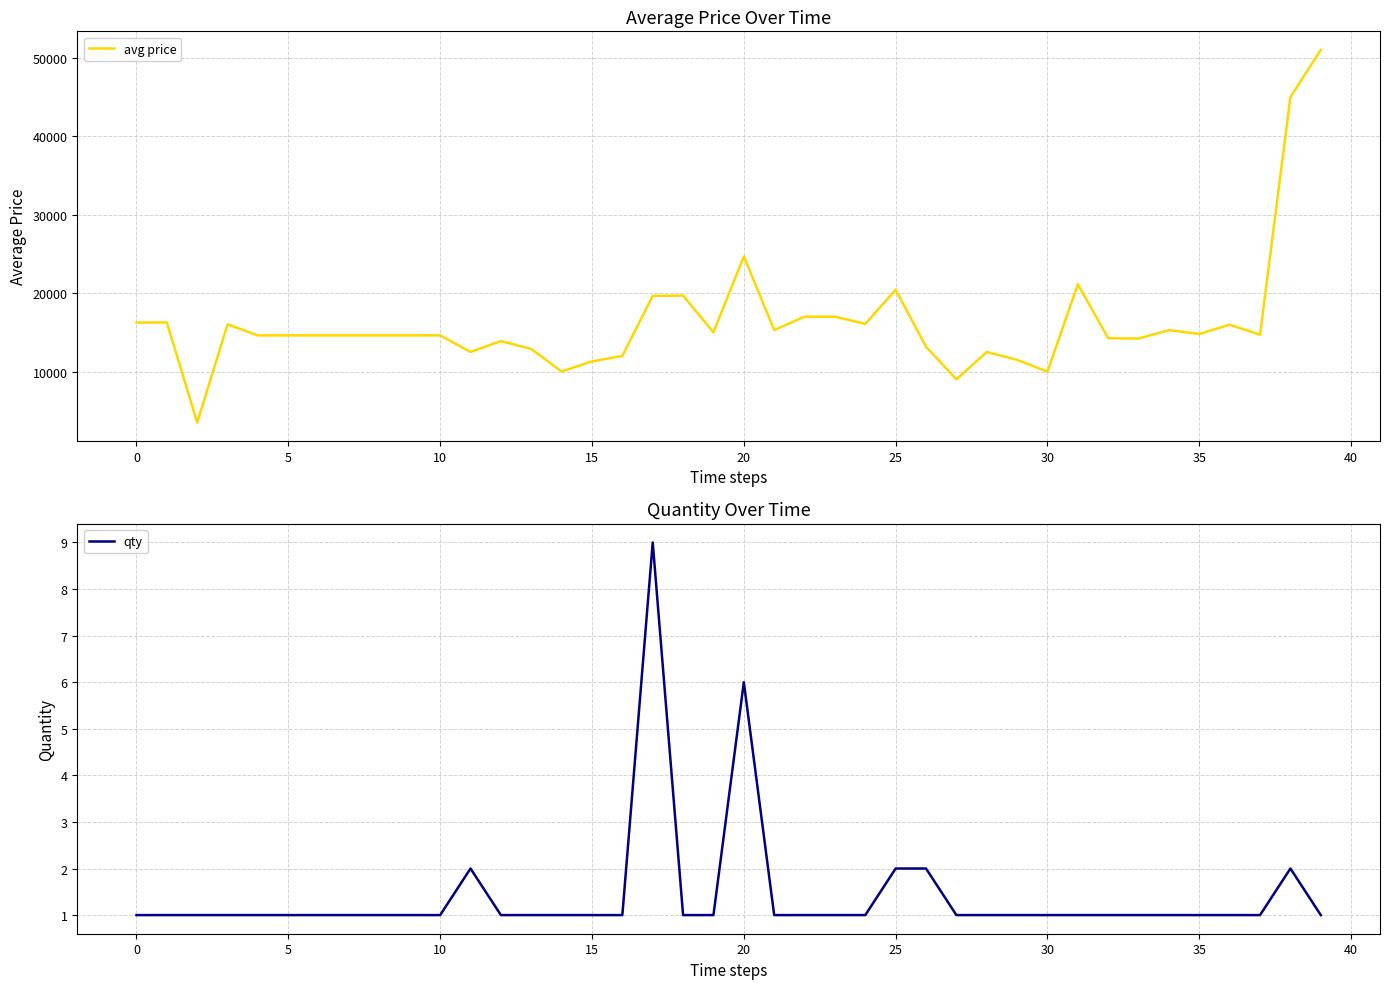

Reading left to right, extract all data points from this chart.

avg price: 16260	16260	3500	16025	14618	14618	14618	14618	14618	14618	14618	12502	13891	12888	10014	11300	12000	19652	19690	15000	24680	15297	17000	17000	16087	20435	13172	9009	12500	11500	9999	21139	14253	14212	15290	14792	15984	14697	45000	51003
qty: 1	1	1	1	1	1	1	1	1	1	1	2	1	1	1	1	1	9	1	1	6	1	1	1	1	2	2	1	1	1	1	1	1	1	1	1	1	1	2	1